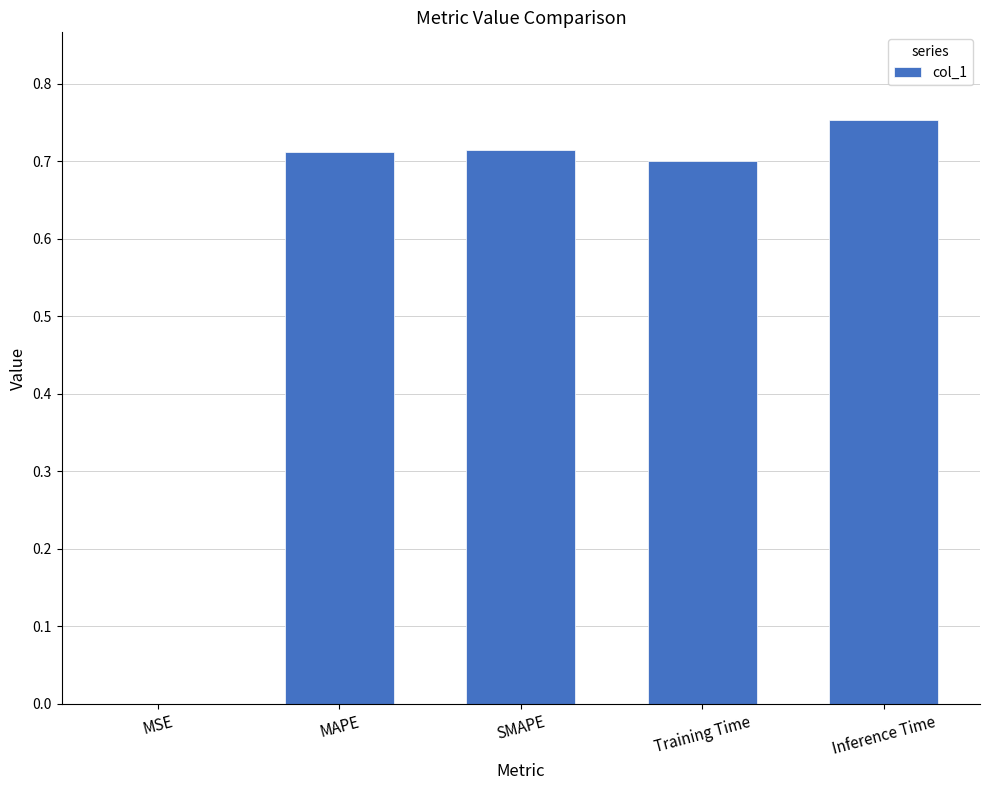

The chart shows a value of 0.7 at Training Time. True or false?

True